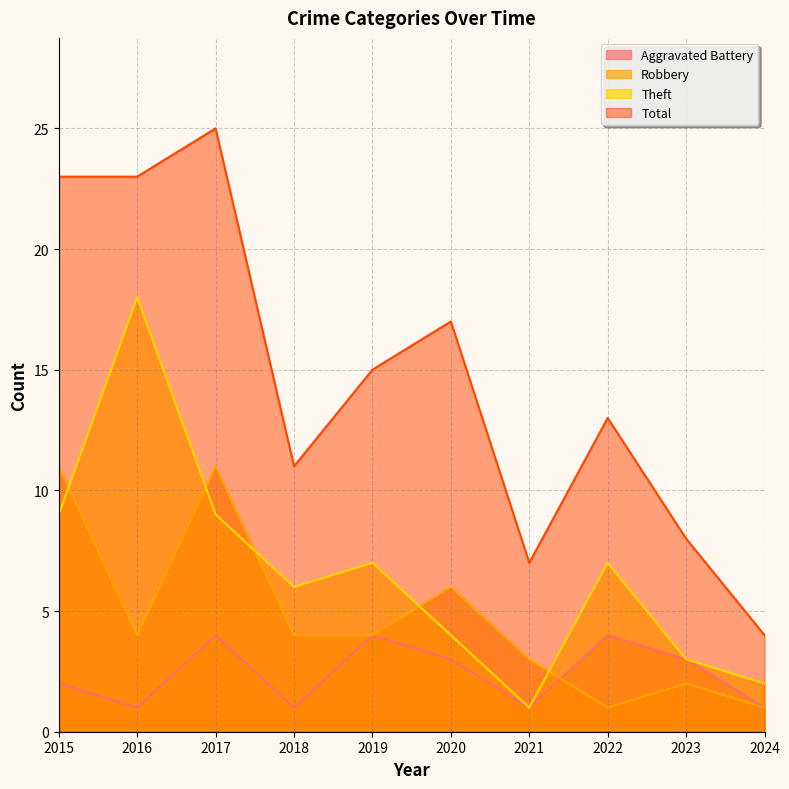

Which category has the lowest value in the Aggravated Battery series?

2016